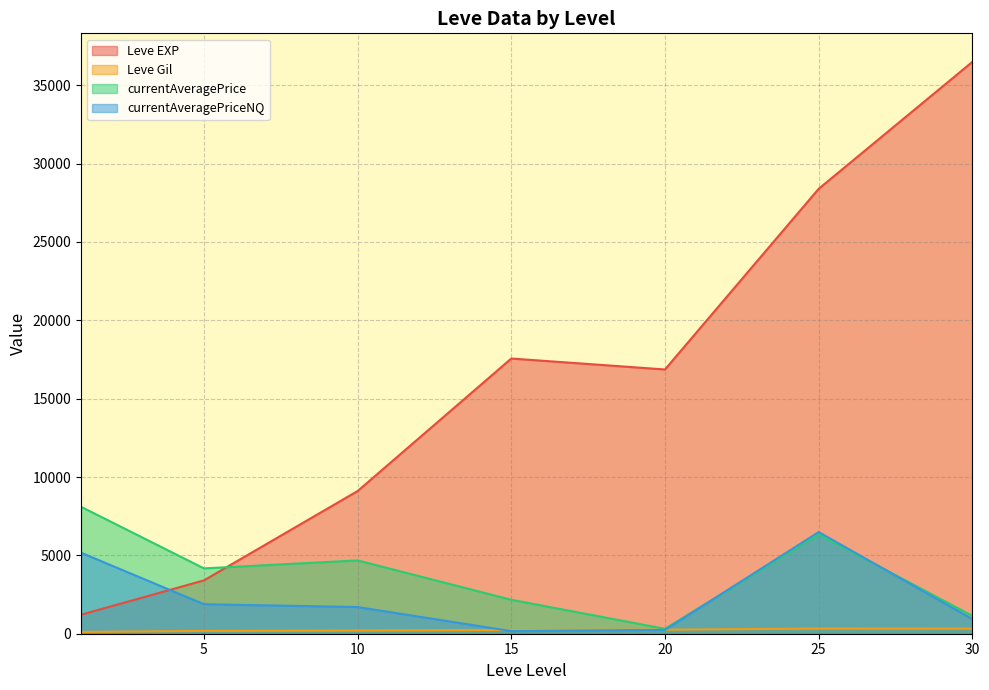

The value of currentAveragePrice at 25 is 8690.9. True or false?

False